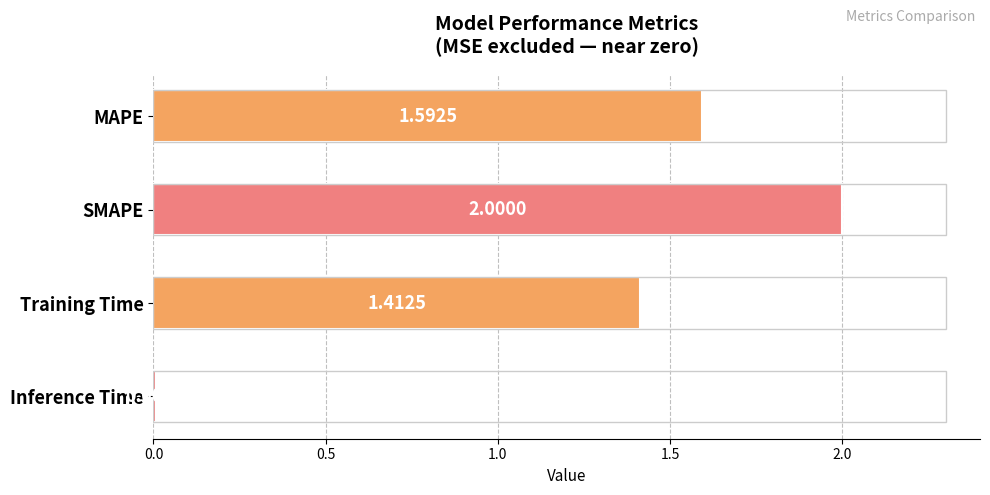

What is the greatest value displayed?

2.0